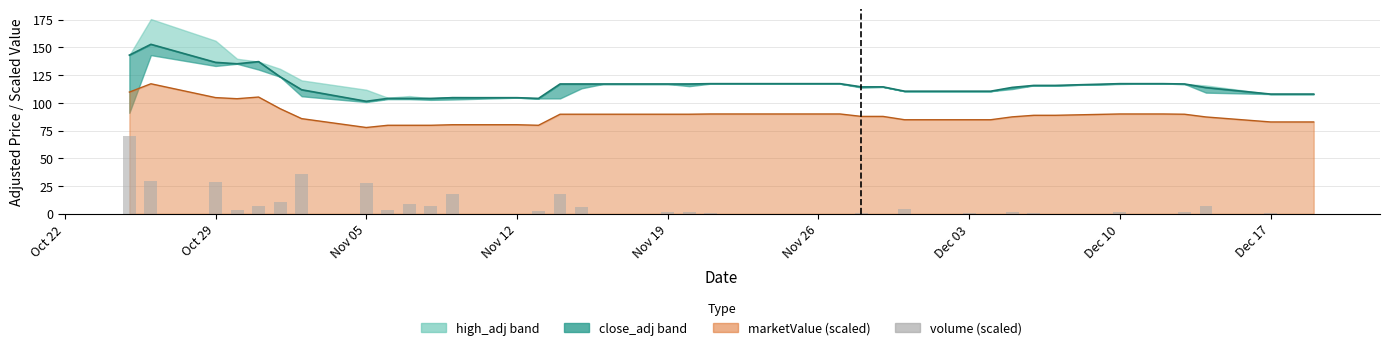

Is the value of volume (scaled) at Nov 12 greater than the value of close_adj at 16?

No